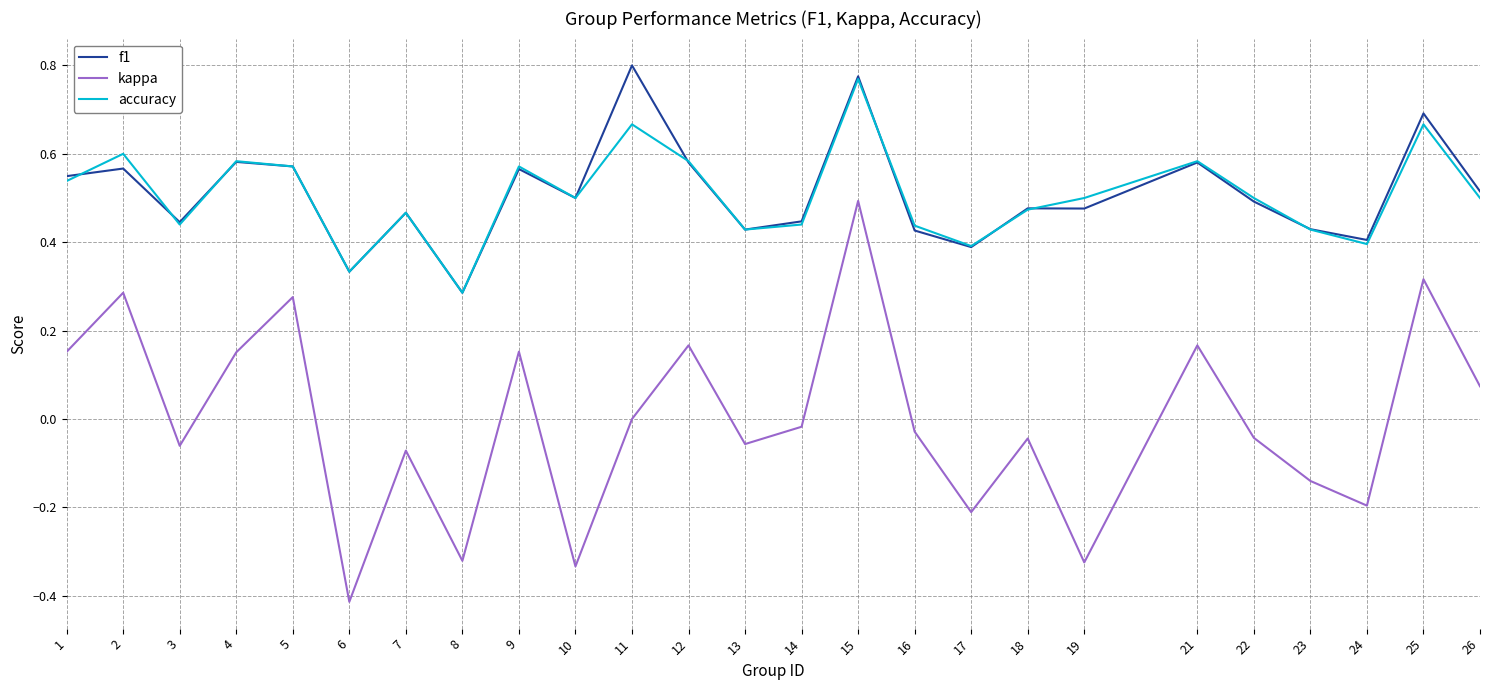

True or false: f1 and kappa intersect in this chart.

False